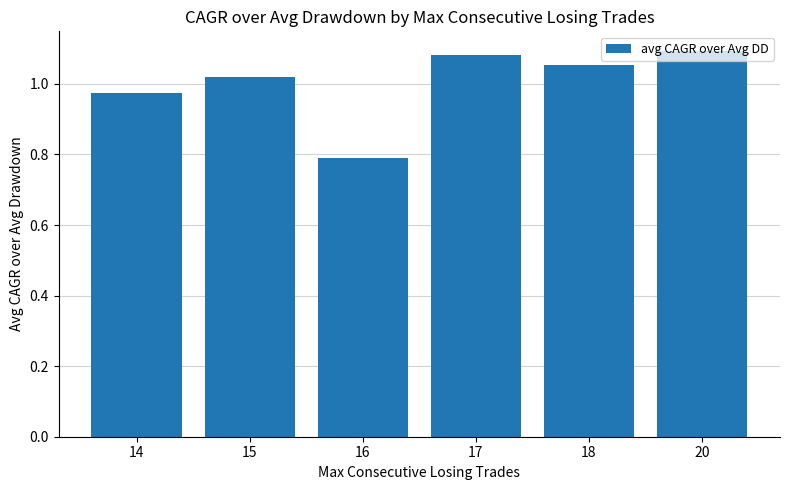

List the labels in order of value, smallest first.

16, 14, 15, 18, 17, 20